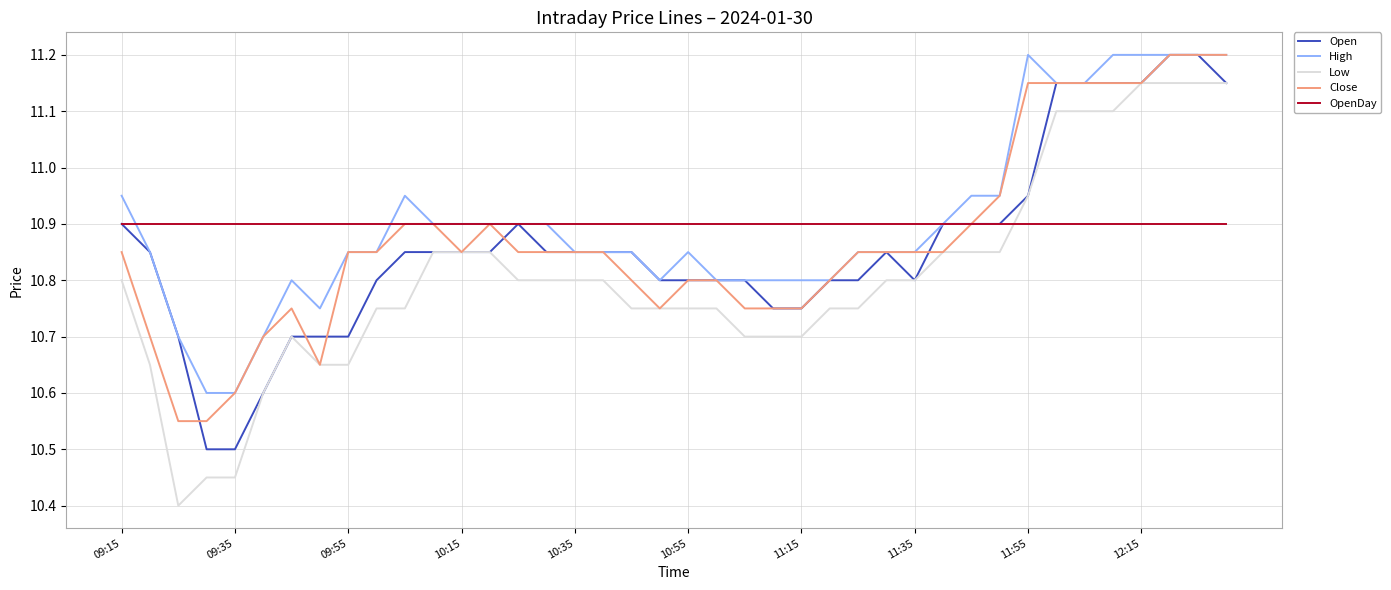

True or false: Low and High intersect in this chart.

False